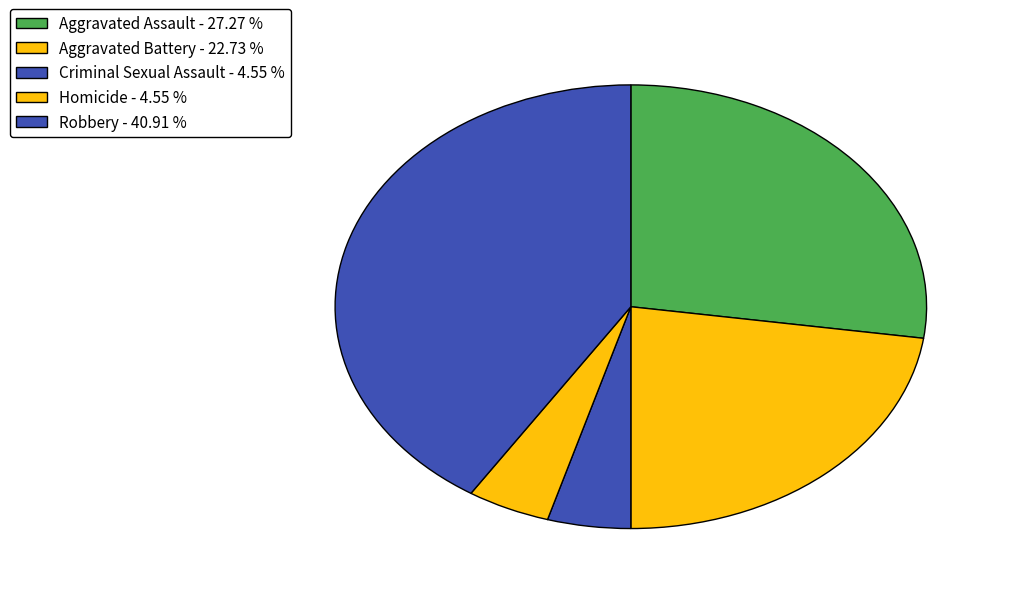

How many segments does this pie chart have?

5